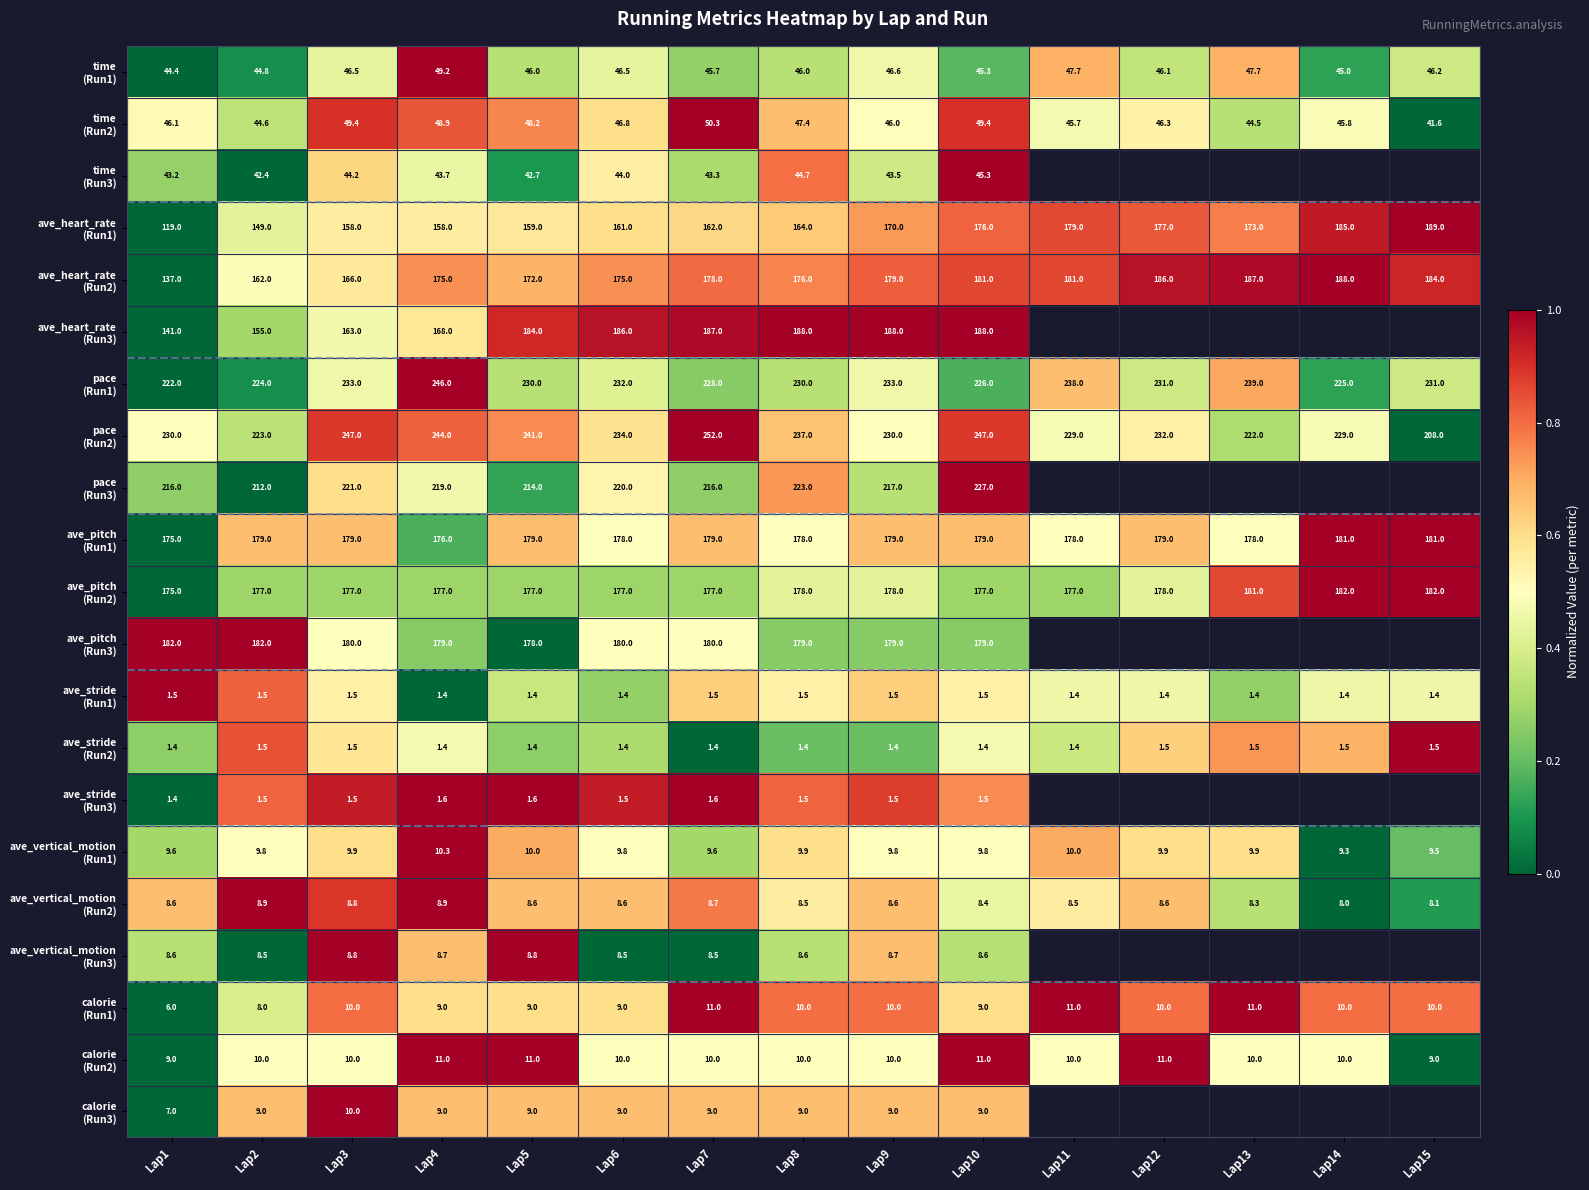

What is the spread (max minus min) of values at Lap10?

245.6